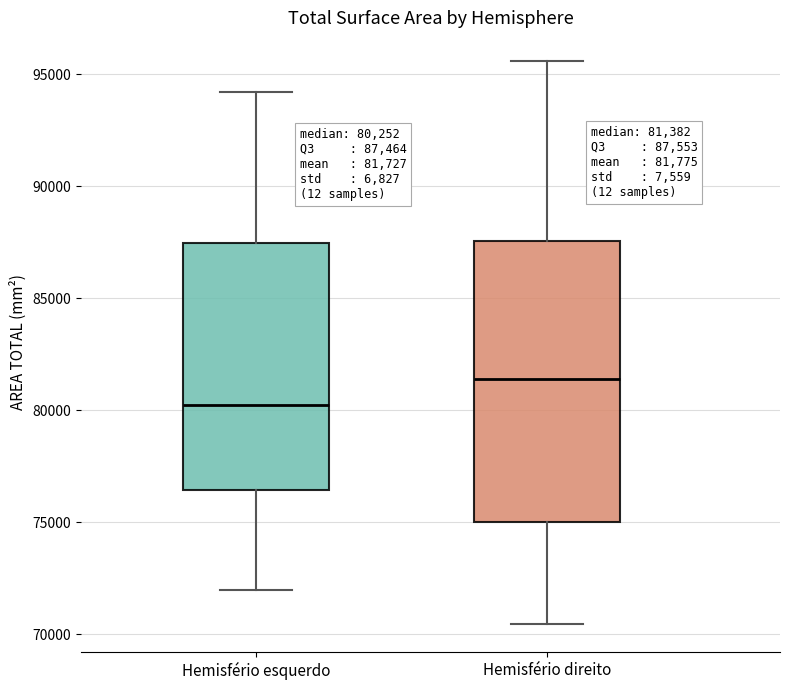

Which box is the tallest, from its lower edge to its upper edge?

Hemisfério direito